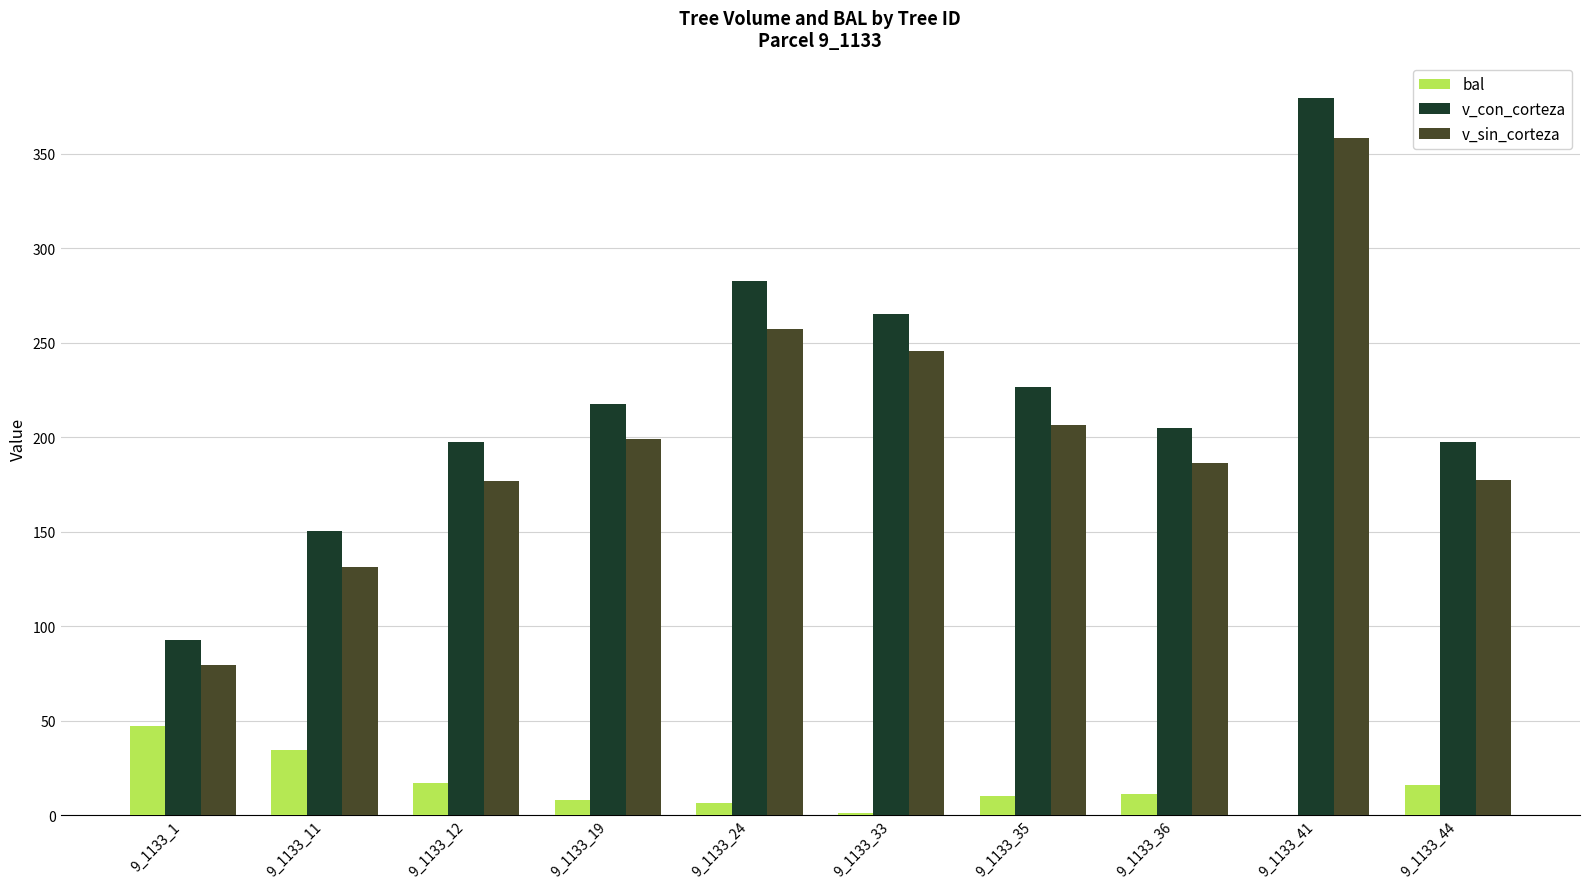

Which category has the highest value across all series?

9_1133_41